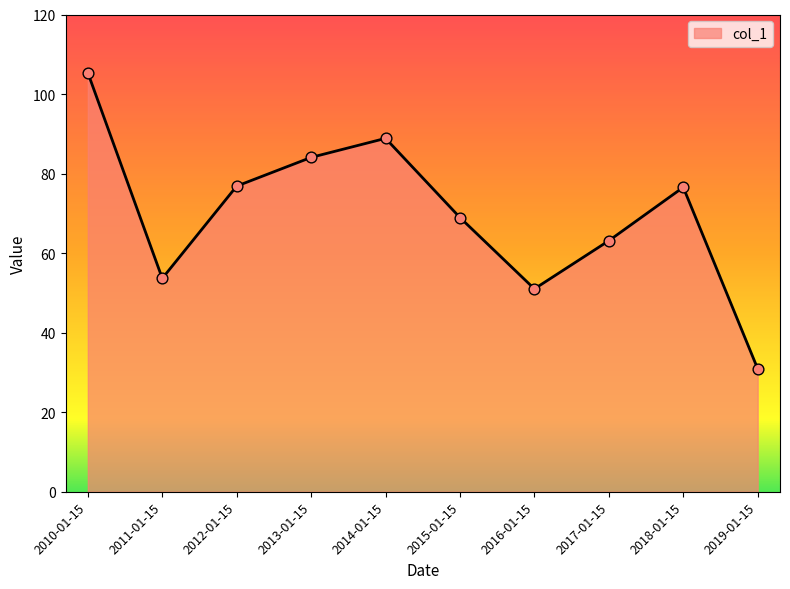

What is the ratio of the value at 2016-01-15 to the value at 2017-01-15?

0.8